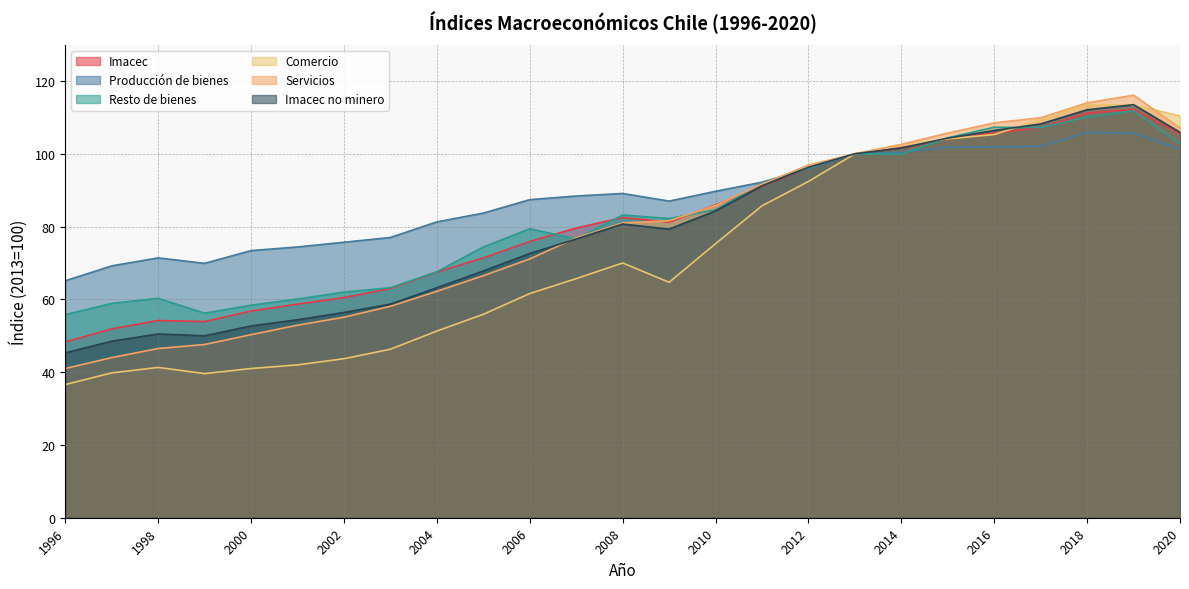

Reading left to right, list all the values displayed in this chart.

Imacec: 48.3	51.9	54.2	53.9	56.8	58.7	60.5	63.0	67.5	71.4	75.9	79.6	82.5	81.2	86.0	91.1	96.1	100.0	101.7	104.0	105.7	107.2	111.2	112.2	105.5
Producción de bienes: 65.1	69.2	71.4	69.9	73.4	74.4	75.7	77.0	81.3	83.7	87.4	88.4	89.1	87.0	89.7	92.2	96.0	100.0	100.4	101.8	101.9	102.1	105.9	105.7	101.3
Resto de bienes: 55.8	58.9	60.3	56.2	58.4	60.1	62.0	63.2	67.6	74.4	79.4	76.6	83.2	82.2	84.6	91.9	96.1	100.0	99.9	104.4	107.3	107.2	110.1	111.8	102.8
Comercio: 36.6	39.8	41.3	39.6	41.0	42.0	43.7	46.3	51.3	55.9	61.6	65.7	70.0	64.7	75.3	85.7	92.4	100.0	102.3	104.1	105.3	109.4	113.5	113.4	110.4
Servicios: 41.0	44.0	46.5	47.6	50.3	52.9	55.1	58.1	62.2	66.5	71.1	76.9	81.0	81.6	85.8	91.7	96.9	100.0	102.6	105.7	108.5	109.9	114.0	116.1	107.1
Imacec no minero: 45.3	48.5	50.5	50.0	52.7	54.4	56.4	58.7	63.2	67.8	72.6	76.6	80.7	79.3	84.3	91.2	96.3	100.0	101.6	104.3	106.4	108.2	112.1	113.5	105.9